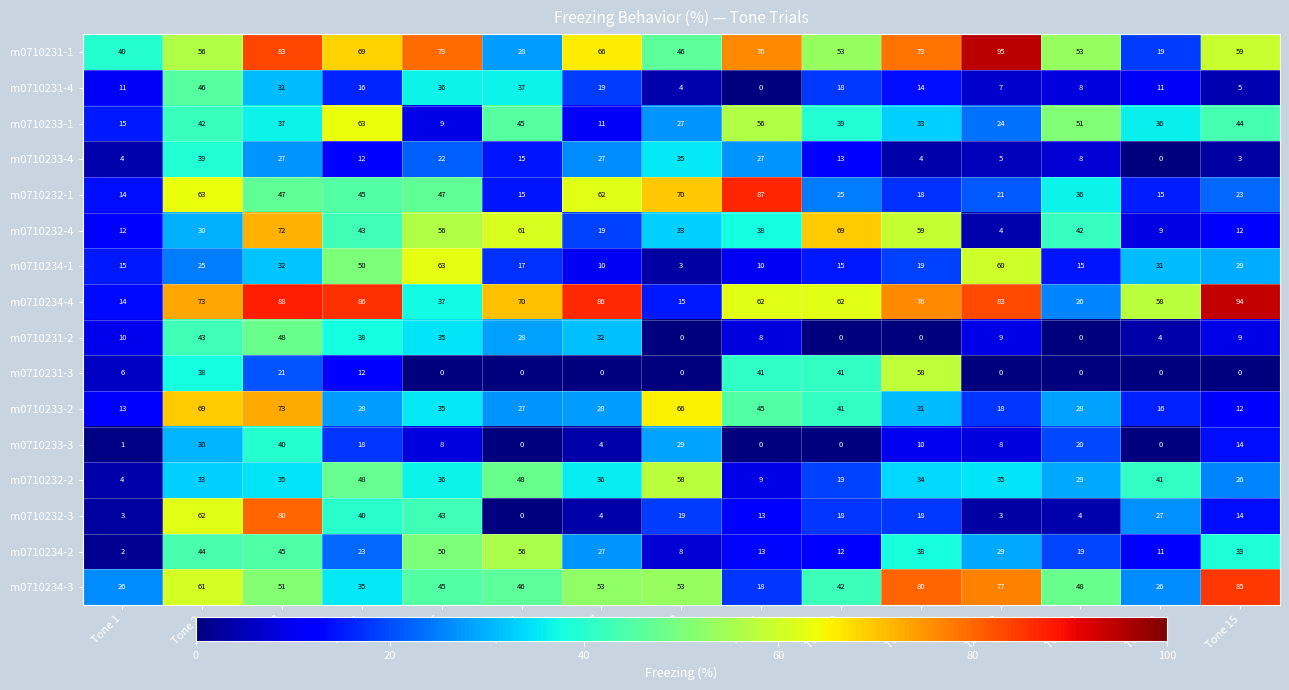

The m0710232-2 series shows 17 at Tone 5. True or false?

False